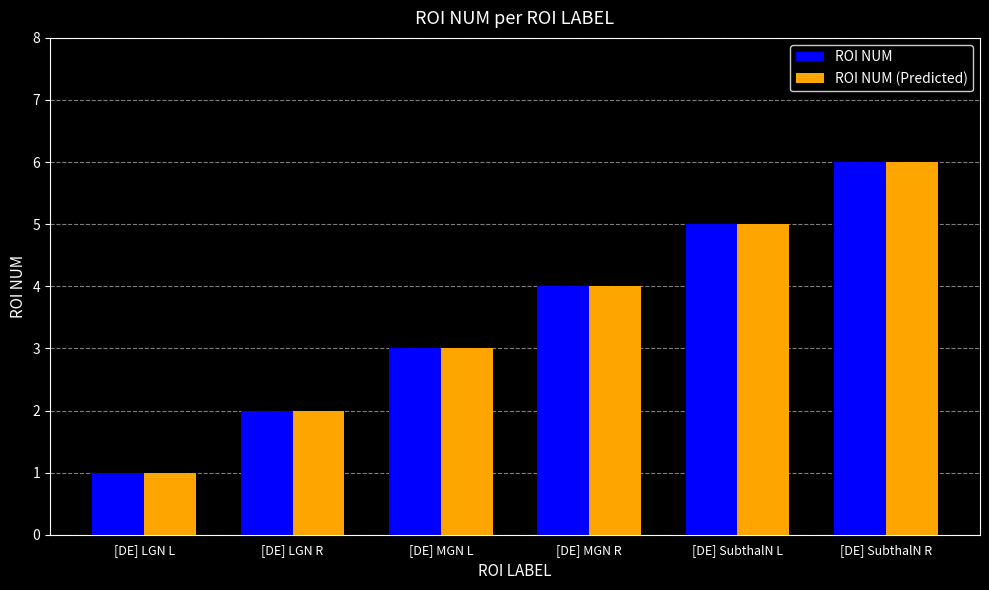

At which category does the chart reach its peak across all series?

[DE] SubthalN R